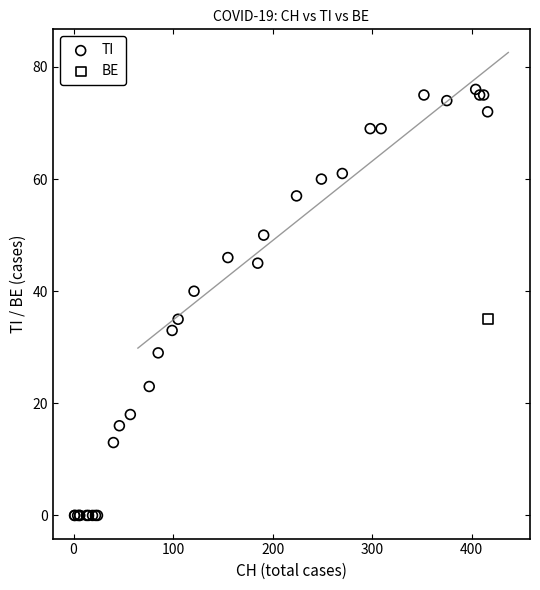

What are all the series names shown in the legend?

TI, BE